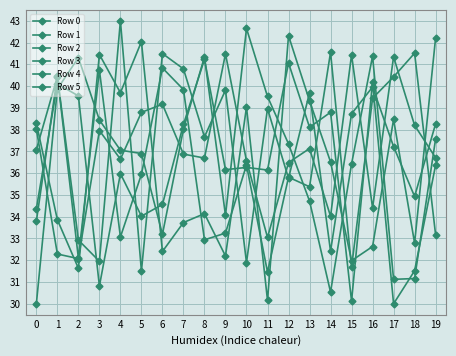

Reading left to right, transcribe all the data shown in this chart.

Row 0: 0=37.1	1=40.4	2=32.9	3=32.0	4=43.0	5=31.5	6=41.5	7=40.8	8=37.7	9=39.8	10=31.9	11=39.0	12=35.8	13=39.7	14=32.4	15=38.7	16=40.0	17=37.2	18=34.9	19=38.3
Row 1: 0=33.8	1=40.5	2=32.1	3=40.7	4=33.1	5=35.9	6=40.8	7=39.8	8=32.9	9=33.2	10=36.4	11=31.5	12=35.8	13=35.4	14=41.6	15=31.7	16=39.4	17=40.4	18=41.5	19=33.2
Row 2: 0=38.3	1=33.9	2=31.6	3=41.5	4=39.7	5=42.0	6=32.4	7=33.7	8=34.1	9=32.2	10=39.0	11=30.2	12=42.3	13=39.3	14=36.5	15=32.0	16=32.6	17=38.5	18=32.8	19=42.2
Row 3: 0=38.0	1=32.3	2=32.1	3=38.0	4=36.6	5=38.8	6=39.2	7=36.9	8=36.7	9=41.5	10=36.6	11=33.0	12=36.5	13=37.1	14=34.0	15=41.4	16=34.4	17=41.3	18=38.2	19=36.7
Row 4: 0=34.4	1=40.1	2=39.5	3=30.8	4=36.0	5=34.0	6=34.6	7=38.2	8=41.2	9=36.2	10=36.3	11=36.1	12=41.1	13=38.1	14=38.8	15=30.1	16=40.2	17=30.0	18=31.5	19=36.4
Row 5: 0=30.0	1=39.9	2=41.3	3=38.4	4=37.1	5=36.9	6=33.2	7=38.0	8=41.3	9=34.1	10=42.6	11=39.5	12=37.3	13=34.7	14=30.5	15=36.4	16=41.4	17=31.1	18=31.2	19=37.6